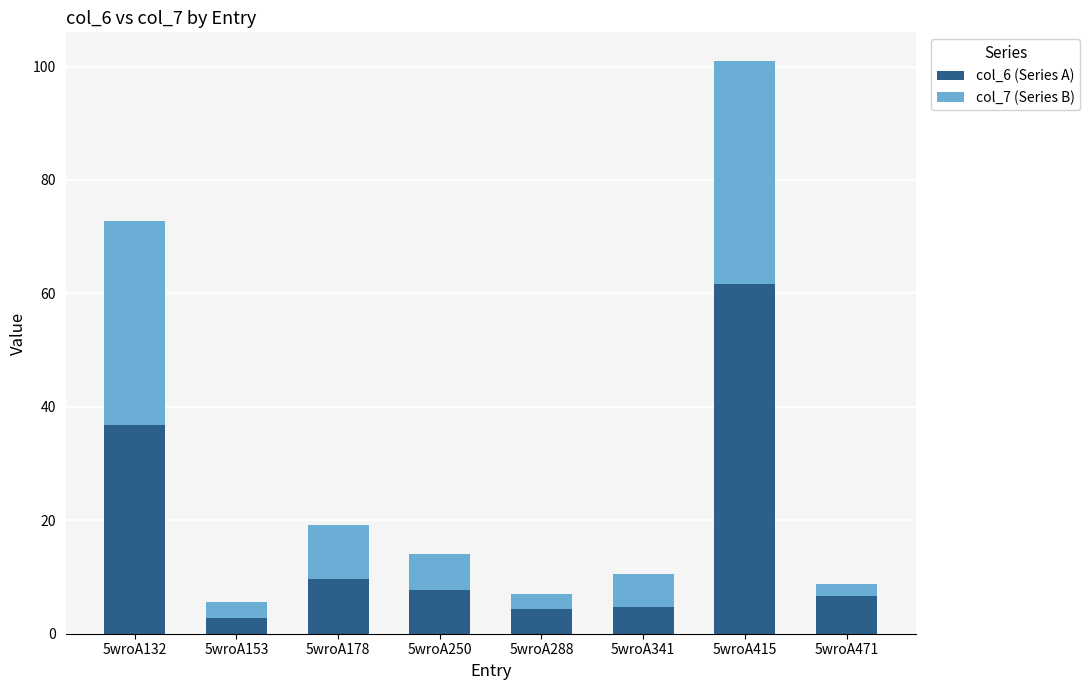

What is the maximum value for col_6 (Series A)?

61.7